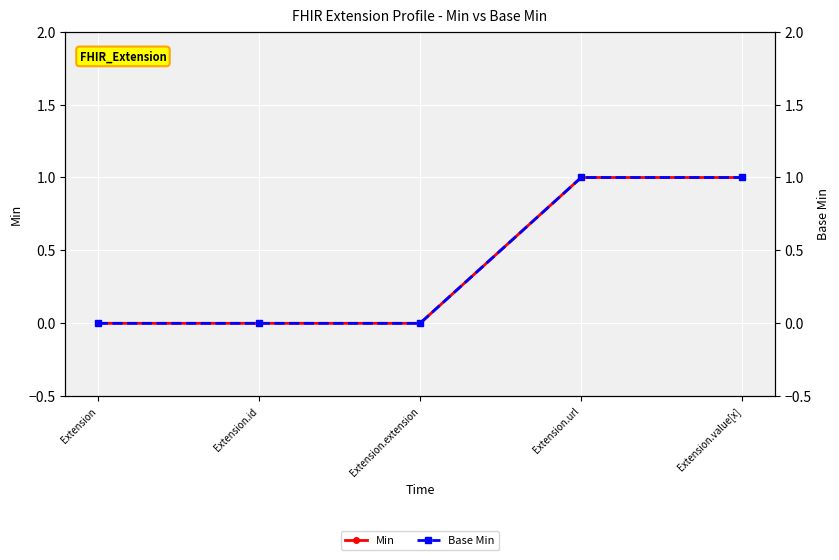

At which label does Base Min reach its minimum?

Extension